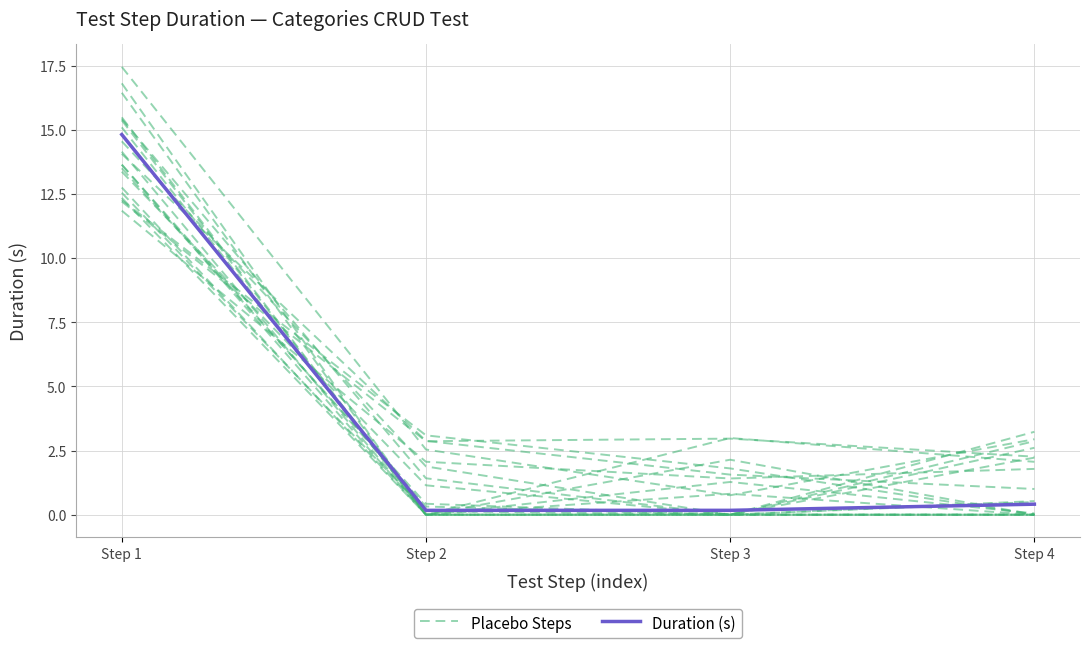

The value of Placebo Steps at Step 3 is 1.6. True or false?

True